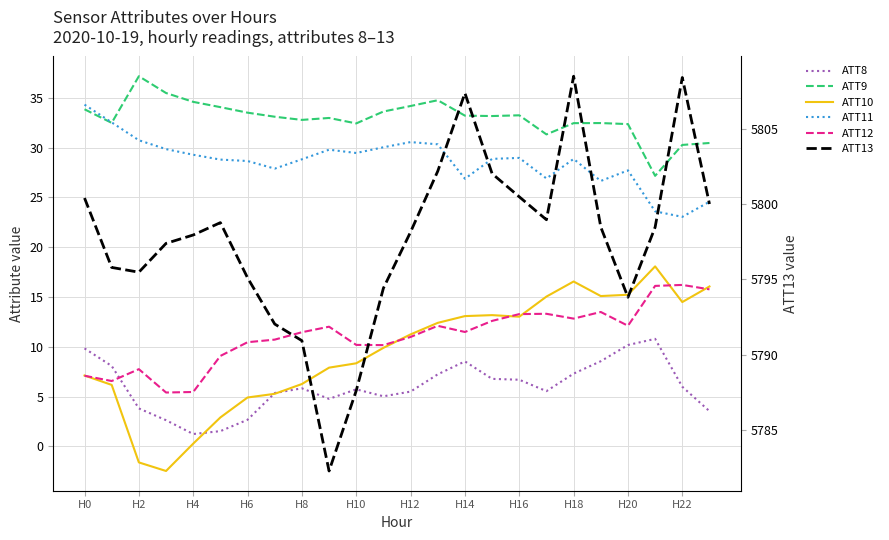

List the series in order of their peak value, highest first.

ATT13, ATT9, ATT11, ATT10, ATT12, ATT8